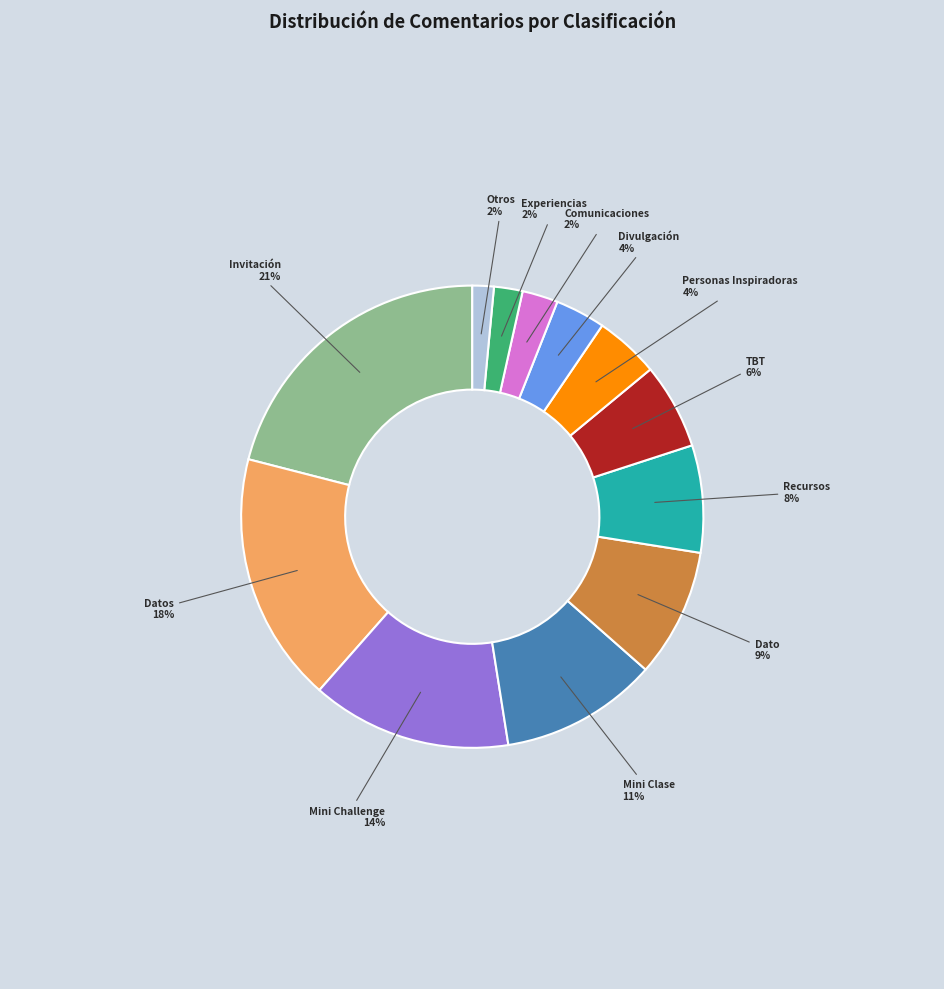

Is there any slice that represents more than half of the pie?

No